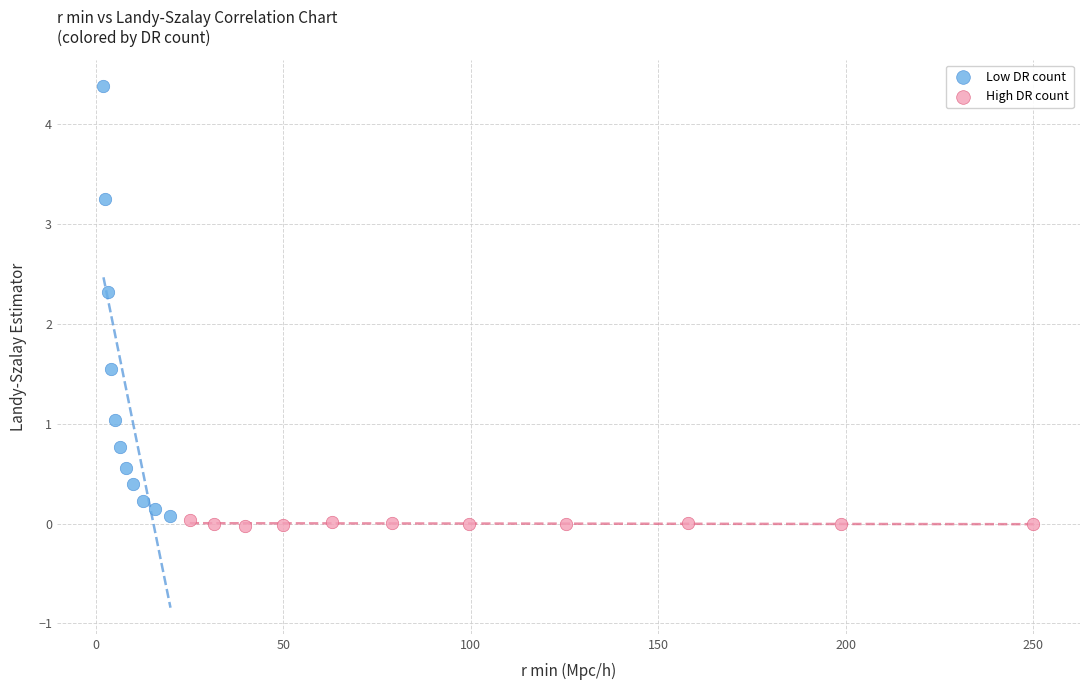

What are all the series names shown in the legend?

Low DR count, High DR count